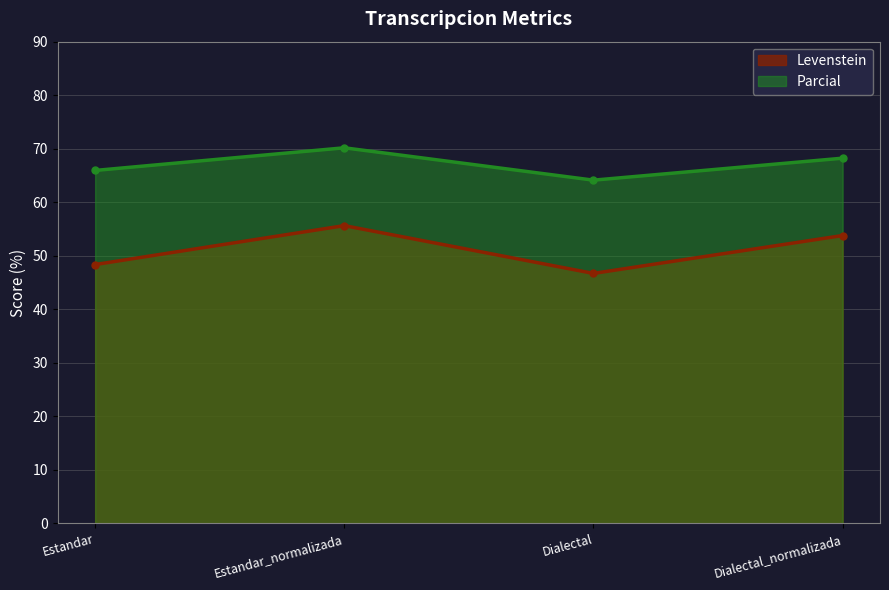

True or false: Levenstein and Parcial cross at least once.

False